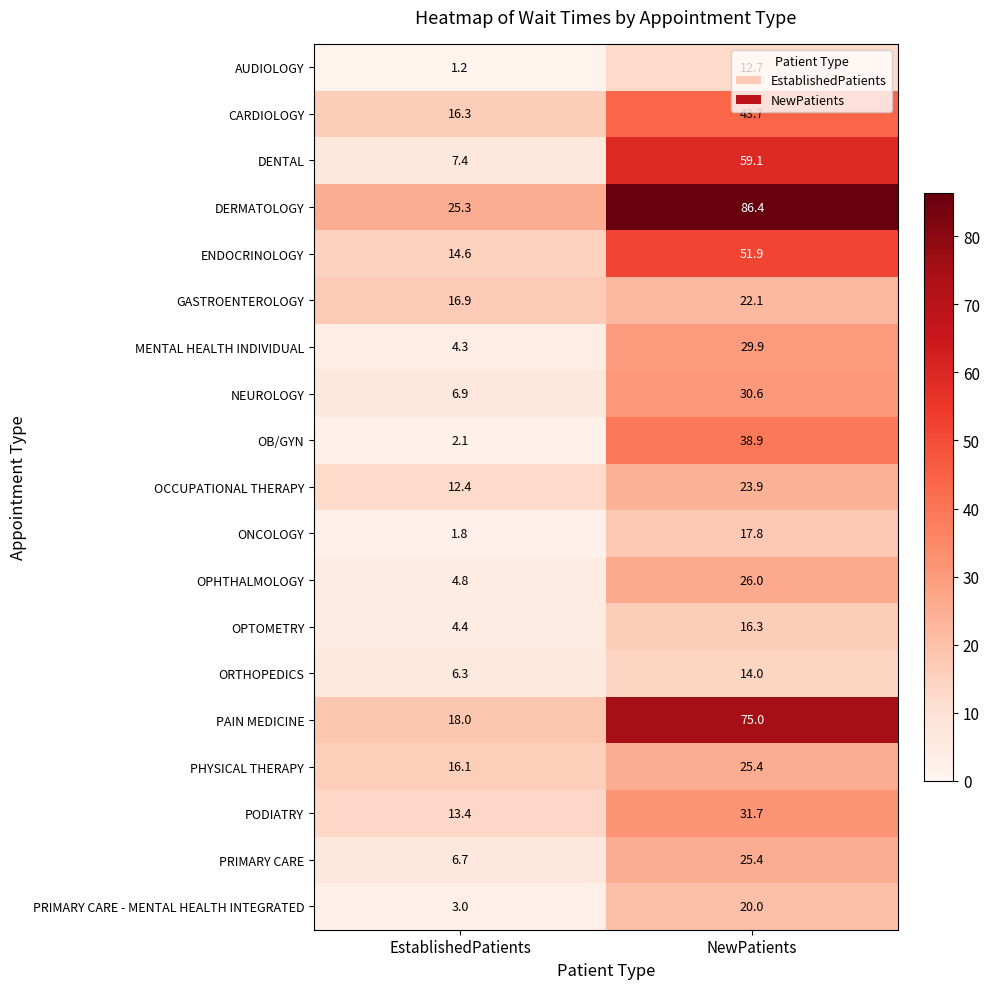

Rank the categories by NEUROLOGY value from highest to lowest.

NewPatients, EstablishedPatients